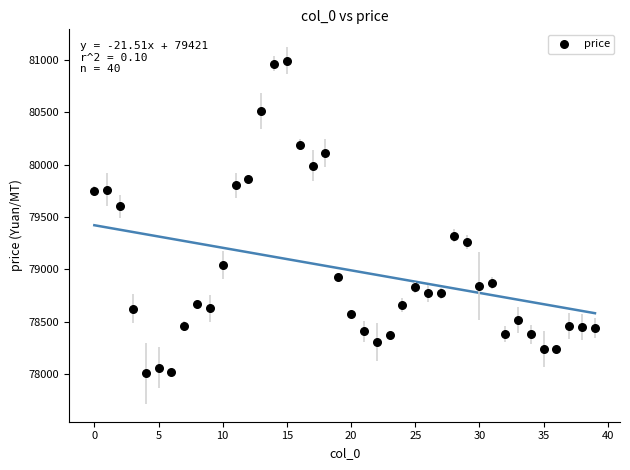

What Y value in the scatter plot is closest to 79500?

79600